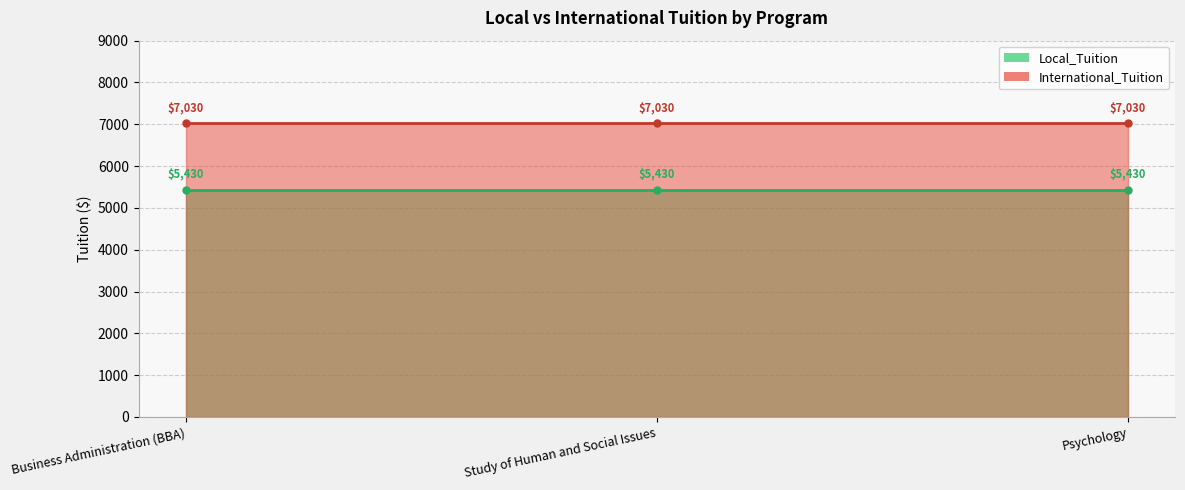

What value does the Local_Tuition series have at Business Administration (BBA)?

5430